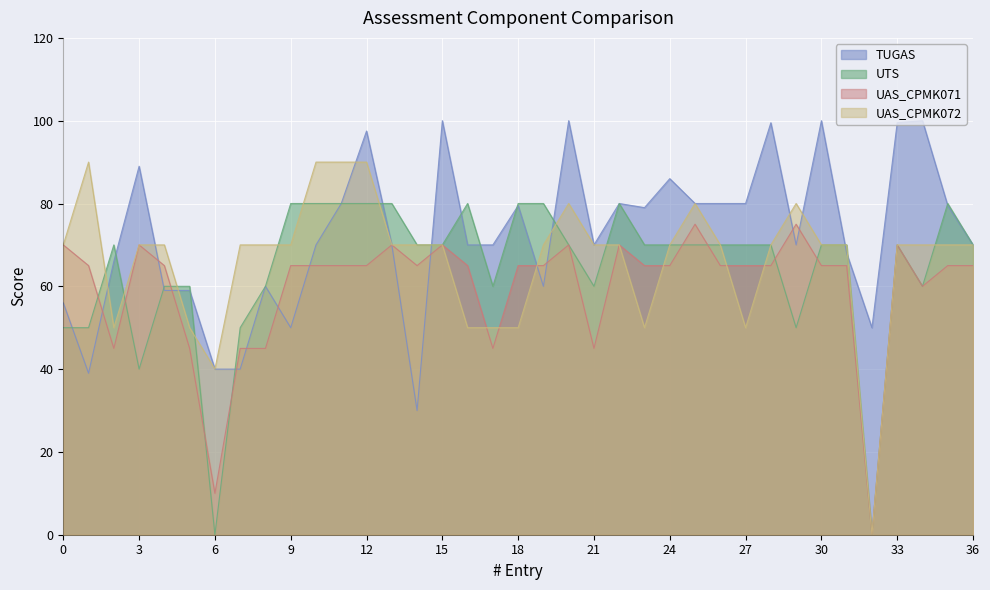

List the series in order of their peak value, highest first.

TUGAS, UAS_CPMK072, UTS, UAS_CPMK071